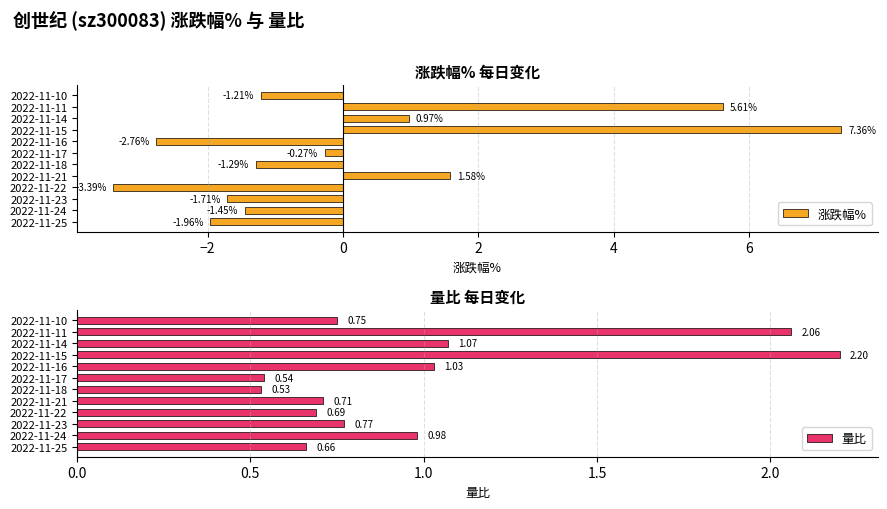

What is the sum of all 量比 values?

12.0